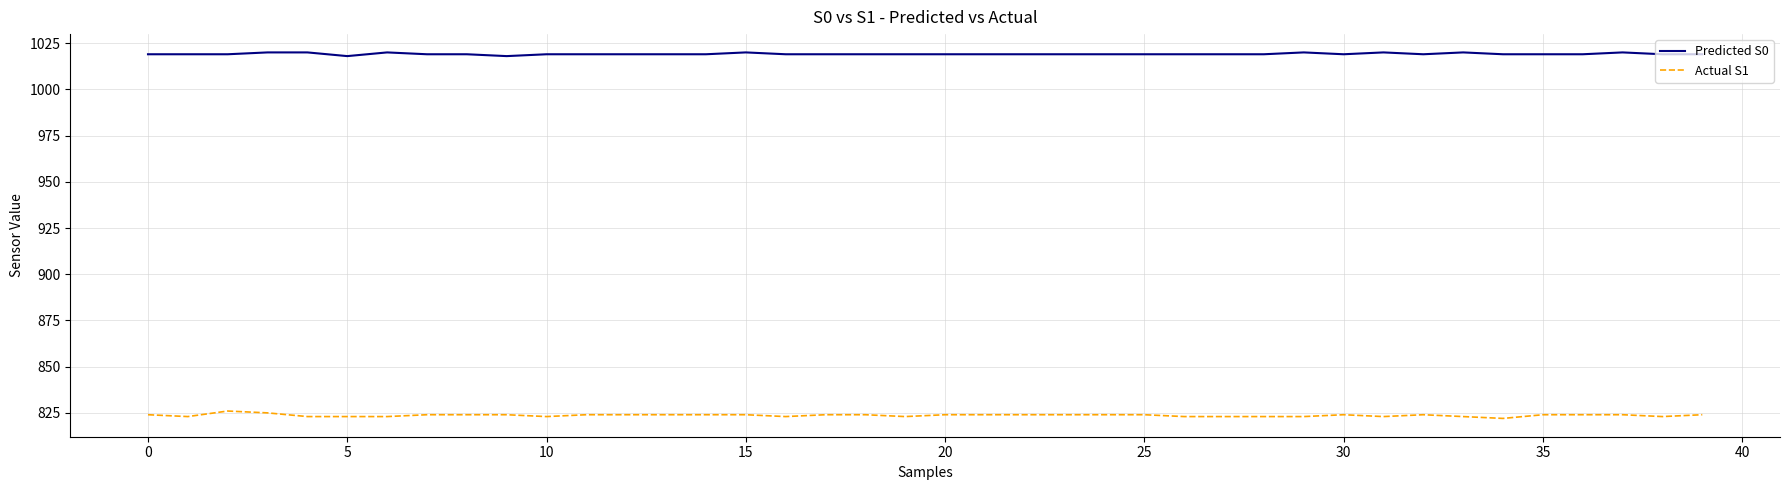

True or false: Predicted S0 and Actual S1 cross at least once.

False